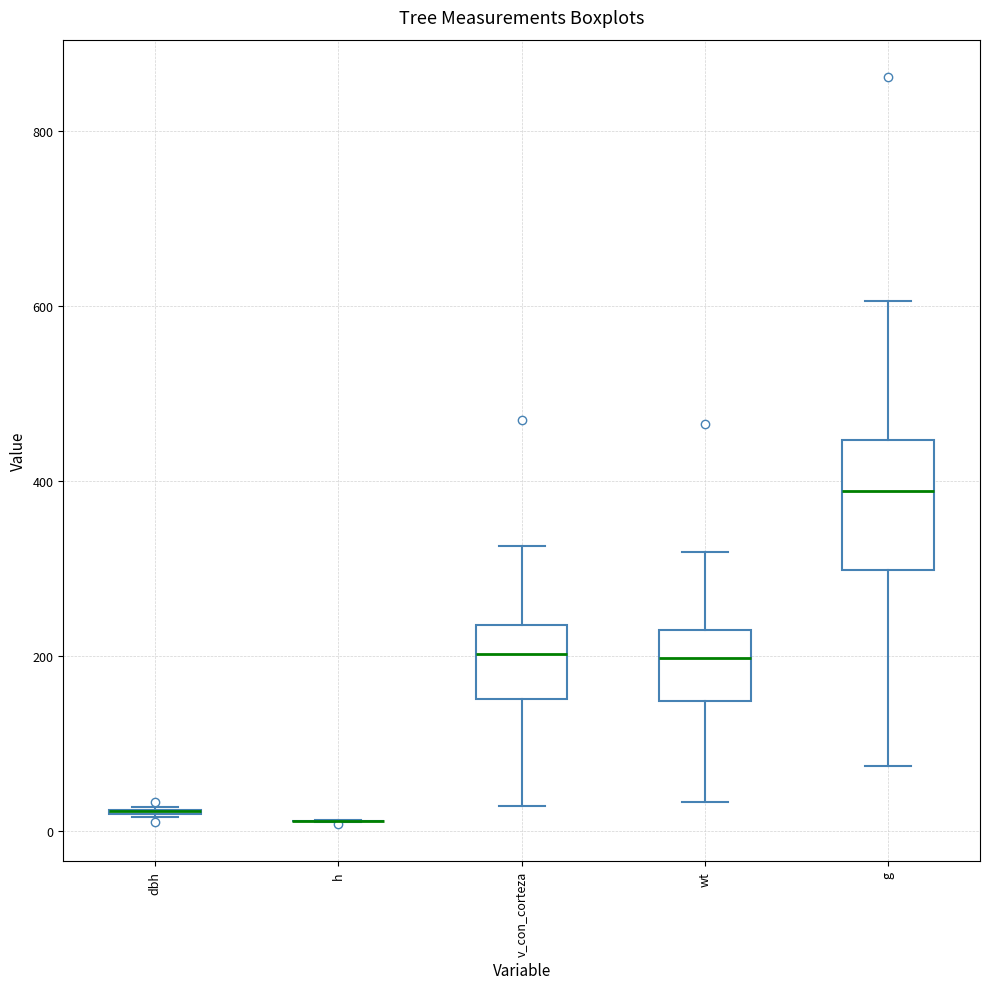

Which box is the tallest, from its lower edge to its upper edge?

g